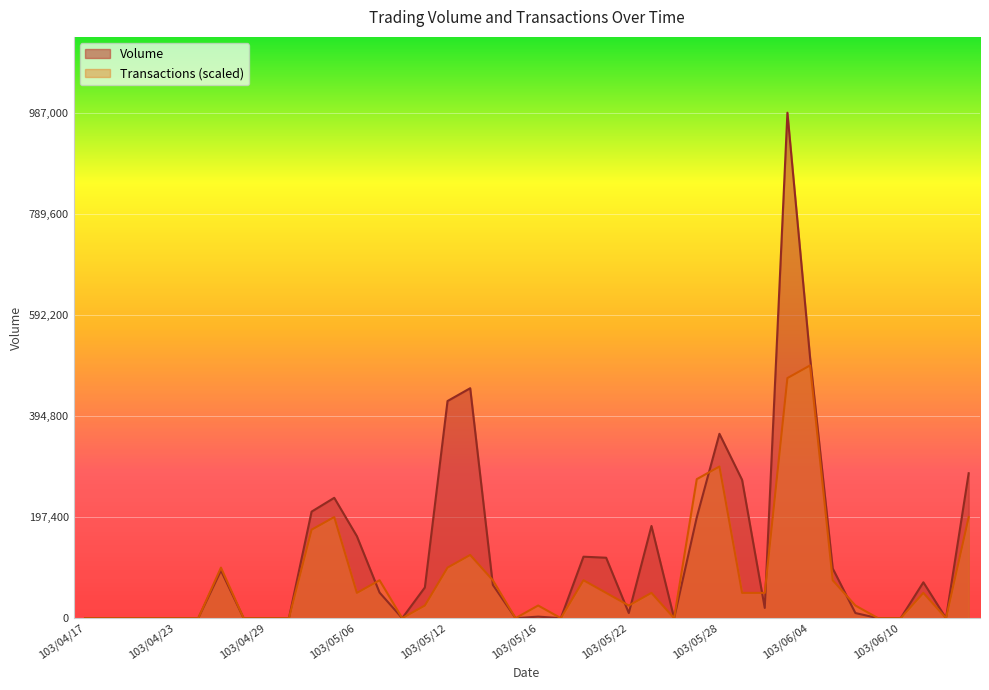

How many data points in Volume are above 50000?

19